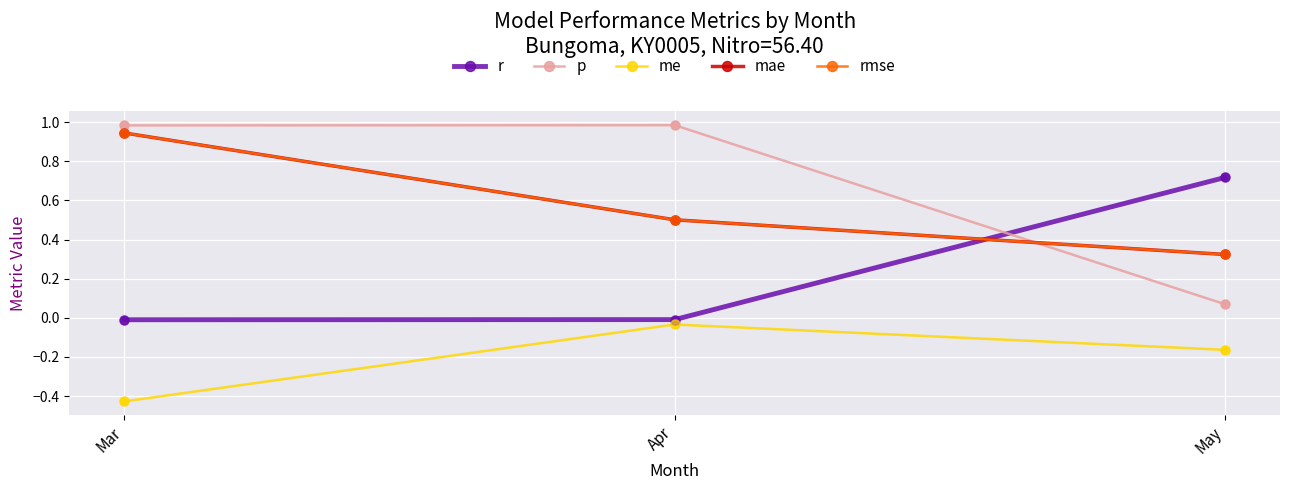

Is this an area chart (filled region under the line)?

No